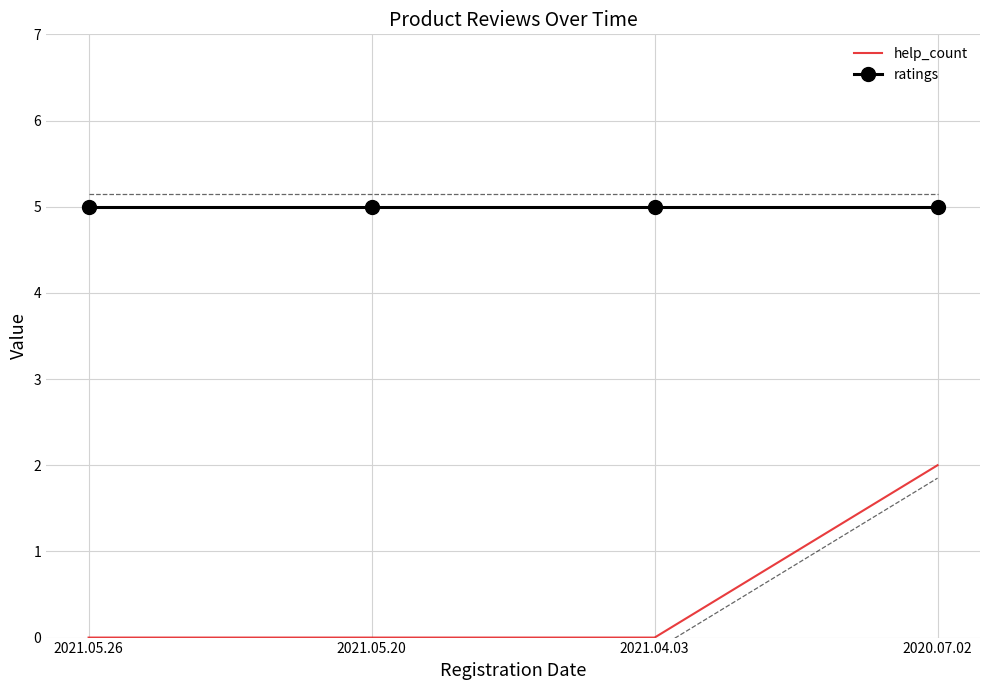

What value does the help_count series have at 2020.07.02?

2